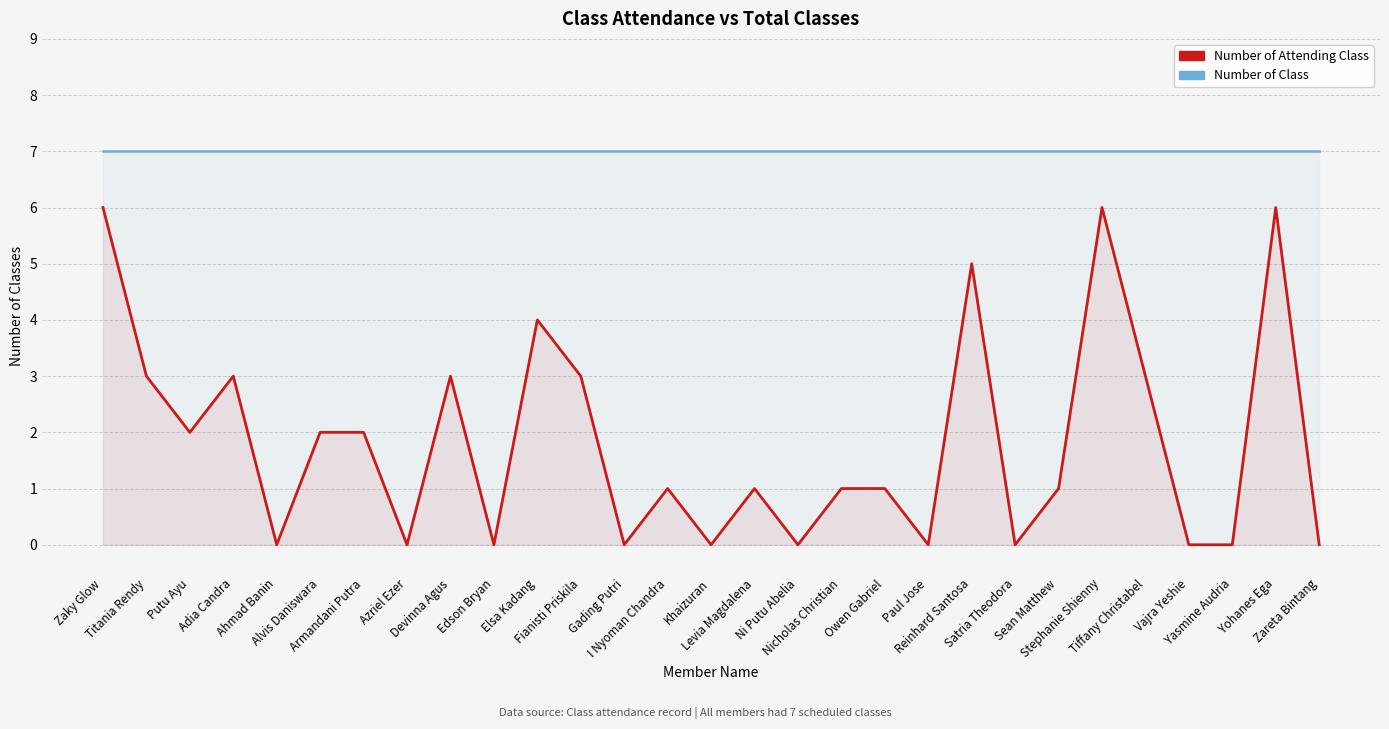

At how many categories does at least one series exceed 3?

29